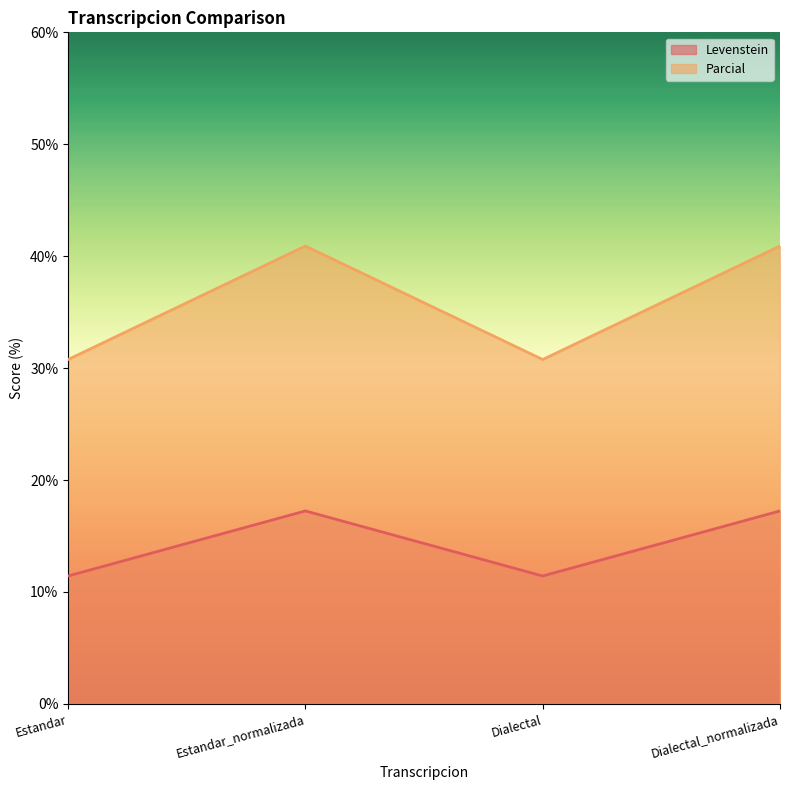

What is the spread (max minus min) of values at Dialectal?

19.3